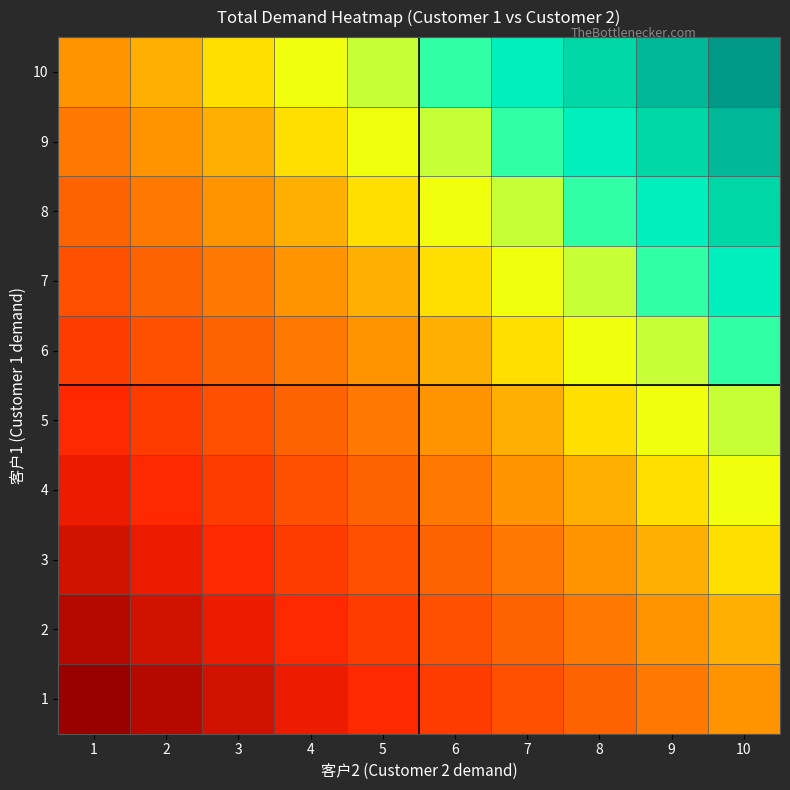

Reading right to left, list all the values displayed in this chart.

1: 10=11	9=10	8=9	7=8	6=7	5=6	4=5	3=4	2=3	1=2
2: 10=12	9=11	8=10	7=9	6=8	5=7	4=6	3=5	2=4	1=3
3: 10=13	9=12	8=11	7=10	6=9	5=8	4=7	3=6	2=5	1=4
4: 10=14	9=13	8=12	7=11	6=10	5=9	4=8	3=7	2=6	1=5
5: 10=15	9=14	8=13	7=12	6=11	5=10	4=9	3=8	2=7	1=6
6: 10=16	9=15	8=14	7=13	6=12	5=11	4=10	3=9	2=8	1=7
7: 10=17	9=16	8=15	7=14	6=13	5=12	4=11	3=10	2=9	1=8
8: 10=18	9=17	8=16	7=15	6=14	5=13	4=12	3=11	2=10	1=9
9: 10=19	9=18	8=17	7=16	6=15	5=14	4=13	3=12	2=11	1=10
10: 10=20	9=19	8=18	7=17	6=16	5=15	4=14	3=13	2=12	1=11